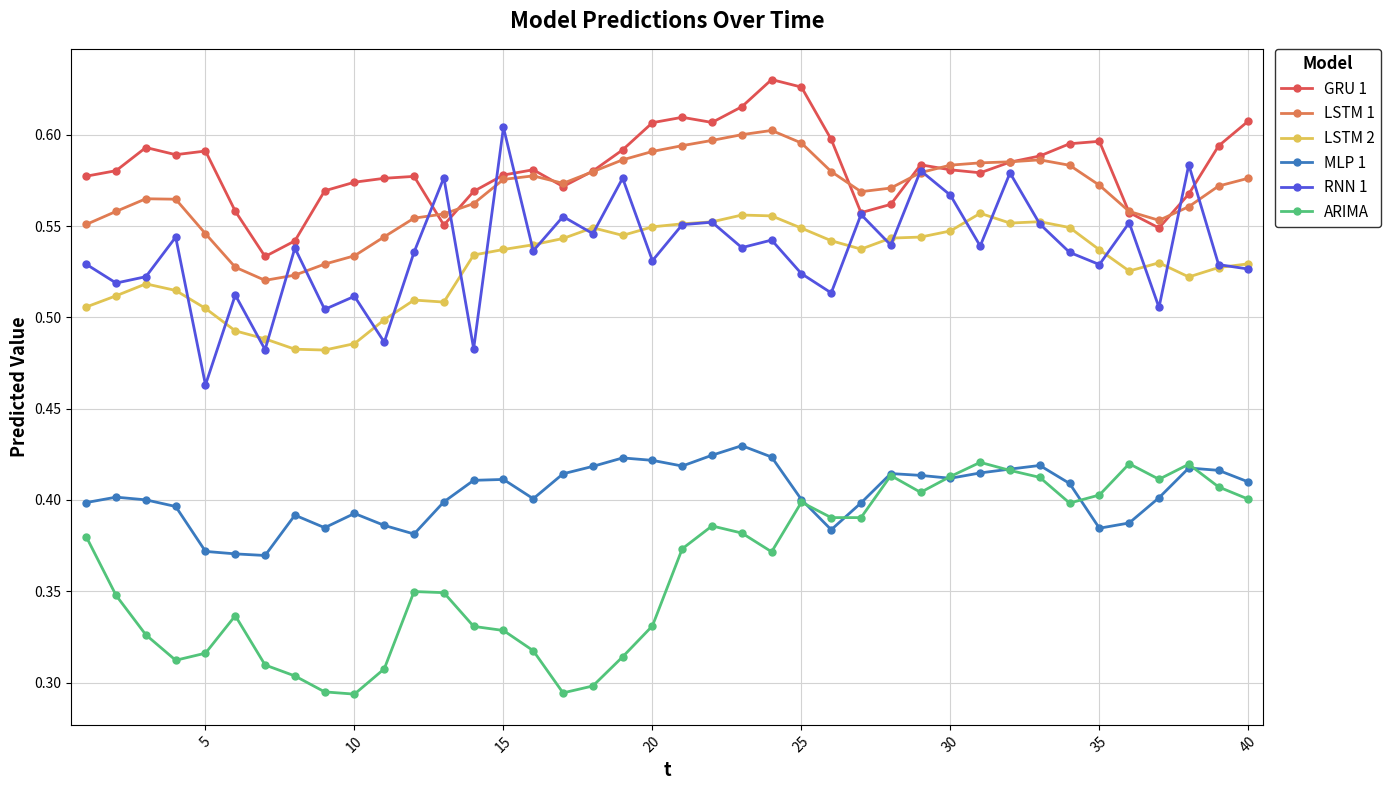

True or false: LSTM 1 and MLP 1 cross at least once.

False